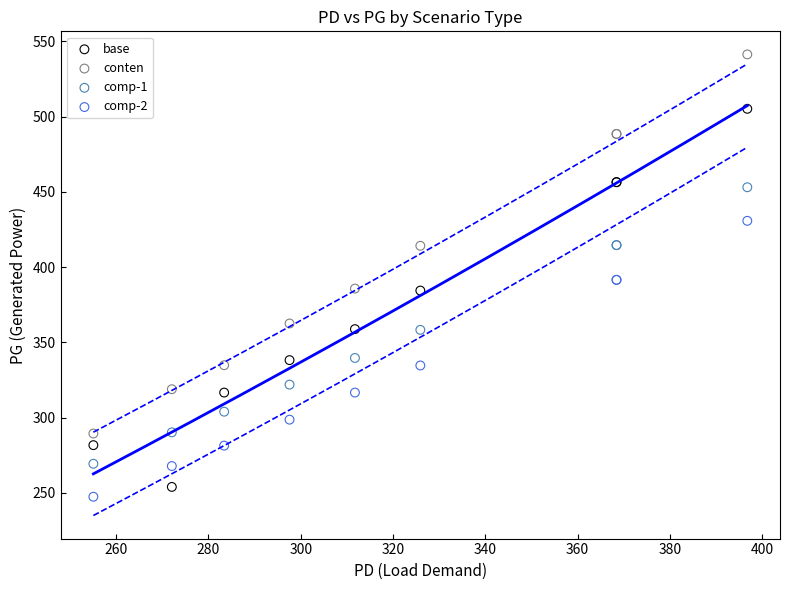

Which series contains the highest Y value?

conten